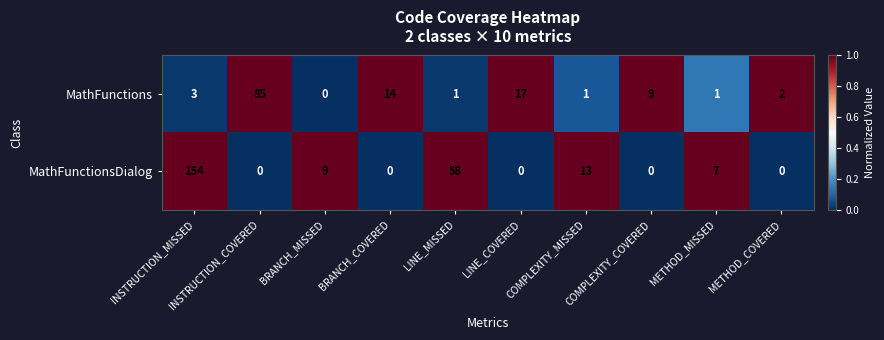

Where does the MathFunctionsDialog series first go above 7?

INSTRUCTION_MISSED